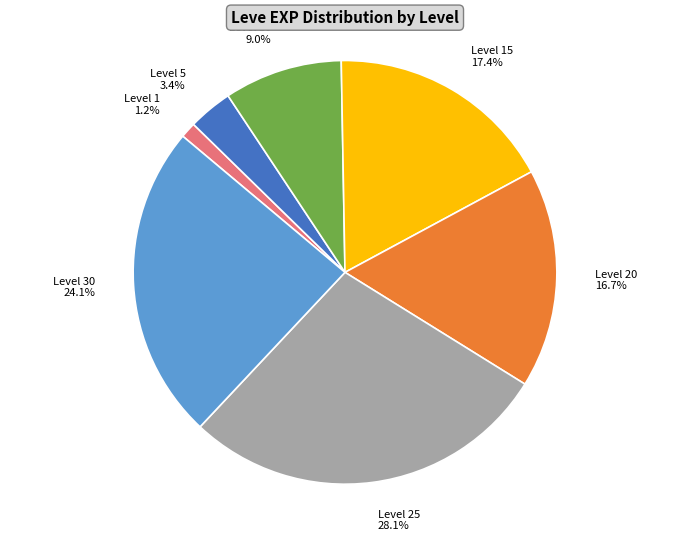

Which category has the smallest portion of the pie?

Level 1